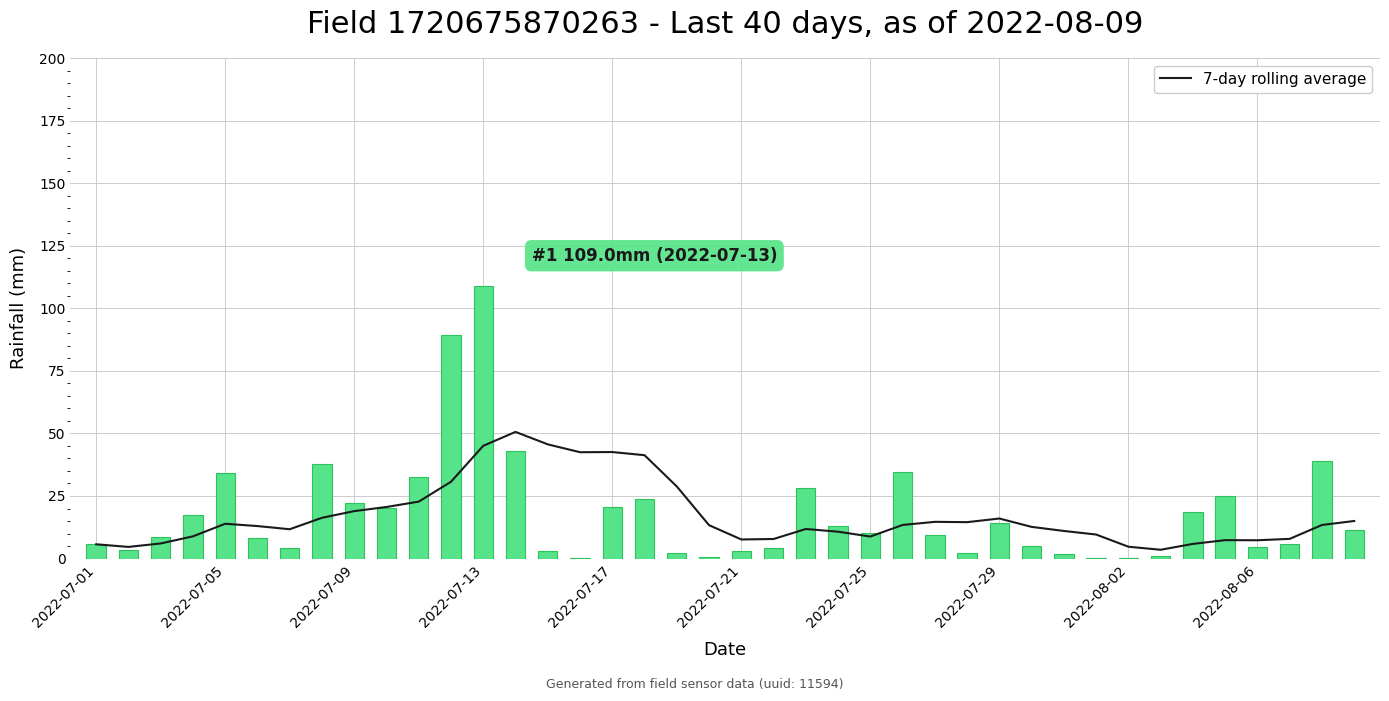

Rank the series by their maximum value, from lowest to highest.

7-day rolling average, rainfall_mm